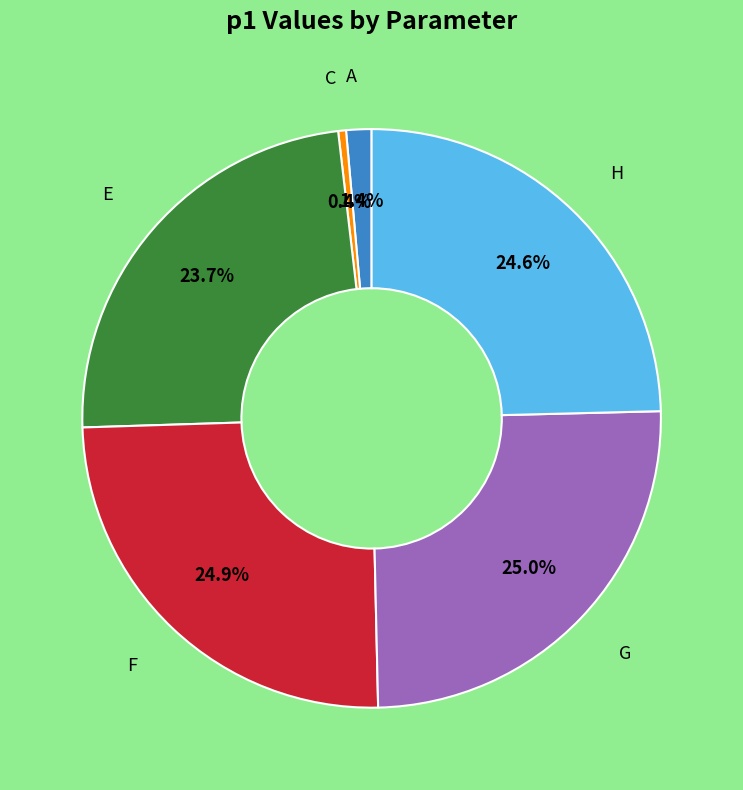

Does any single category account for the majority?

No